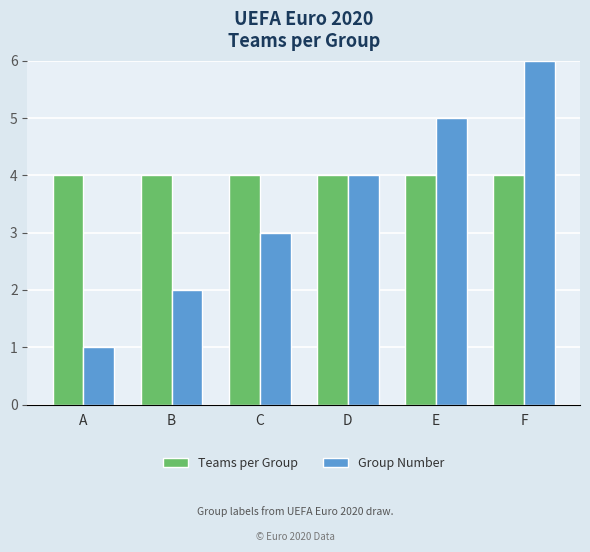

Count the number of data series in this chart.

2